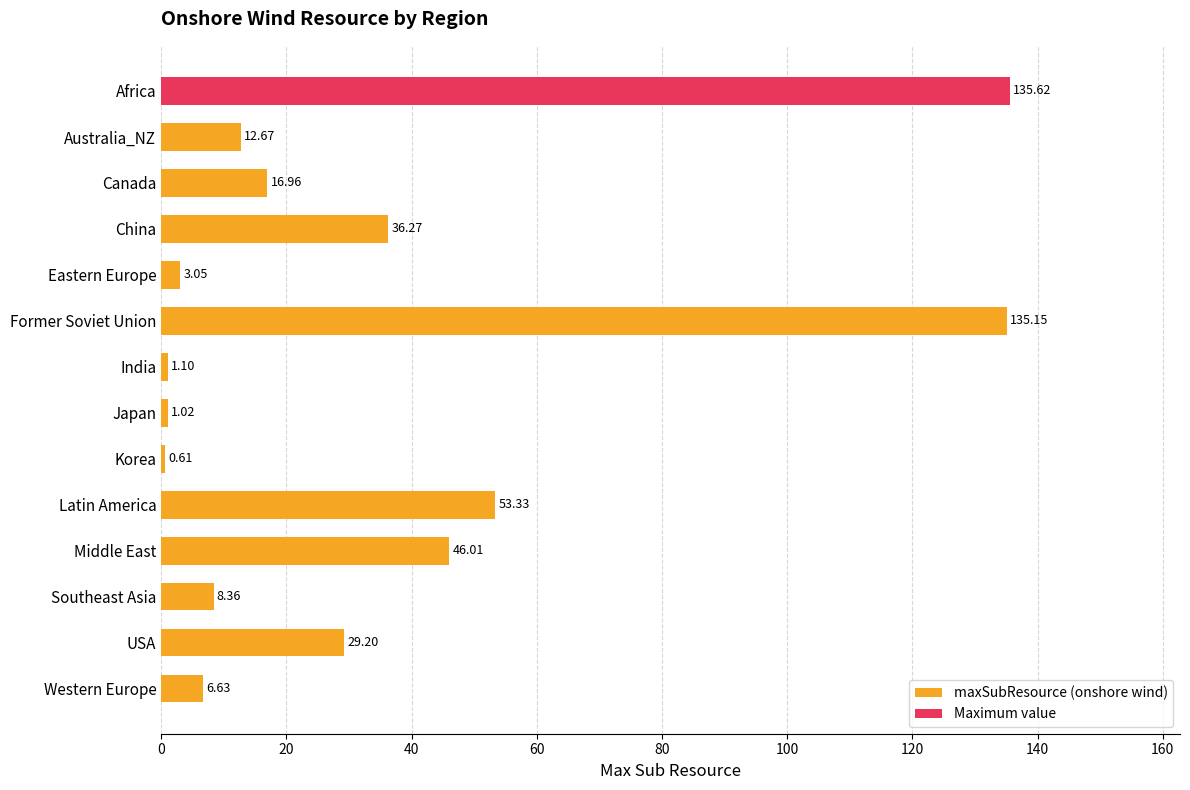

Rank the categories by value from lowest to highest.

Korea, Japan, India, Eastern Europe, Western Europe, Southeast Asia, Australia_NZ, Canada, USA, China, Middle East, Latin America, Former Soviet Union, Africa